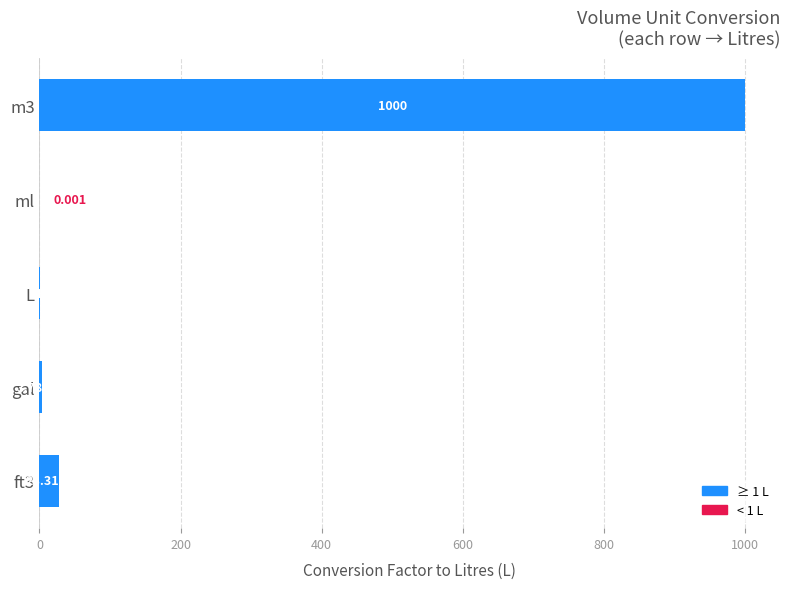

Between ml and gal, which is larger?

gal